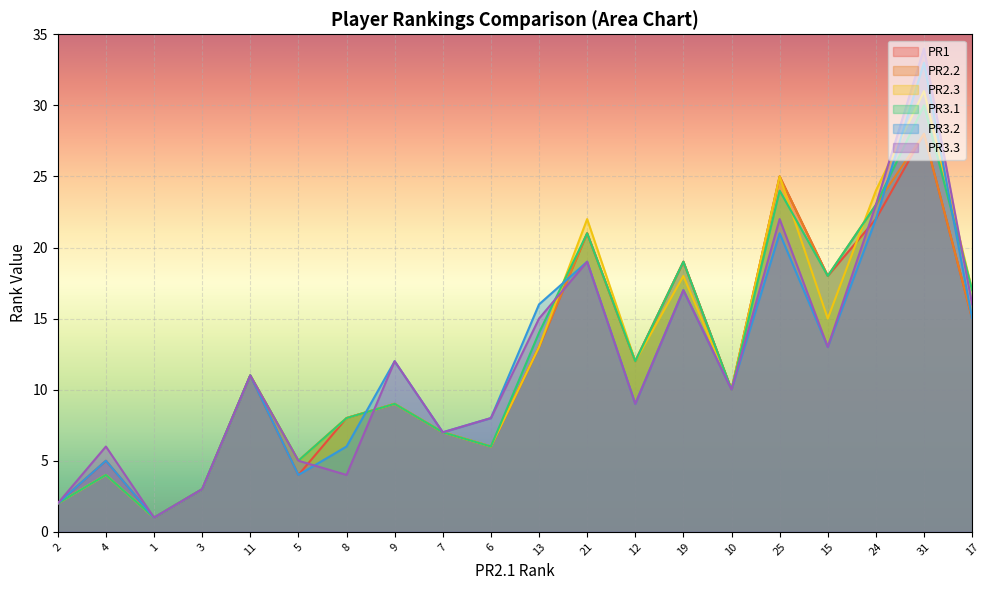

How many lines are shown in the chart?

6